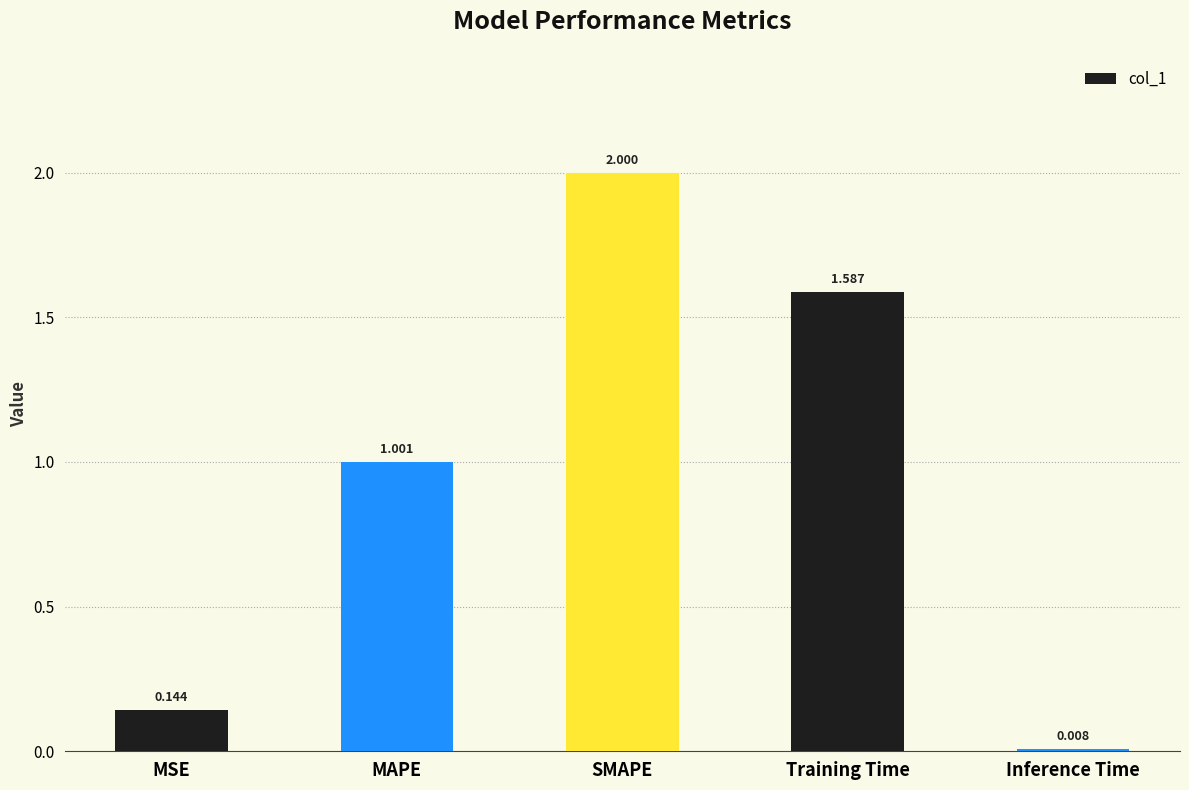

What is the difference between the values at SMAPE and Inference Time?

2.0